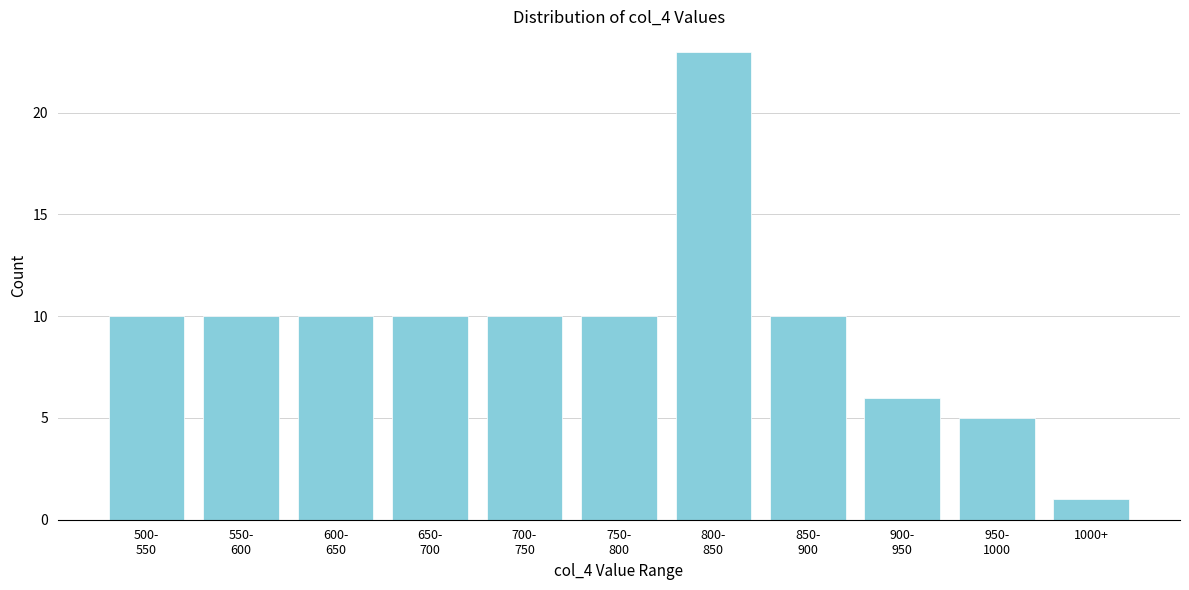

Reading left to right, extract all data points from this chart.

10	10	10	10	10	10	23	10	6	5	1